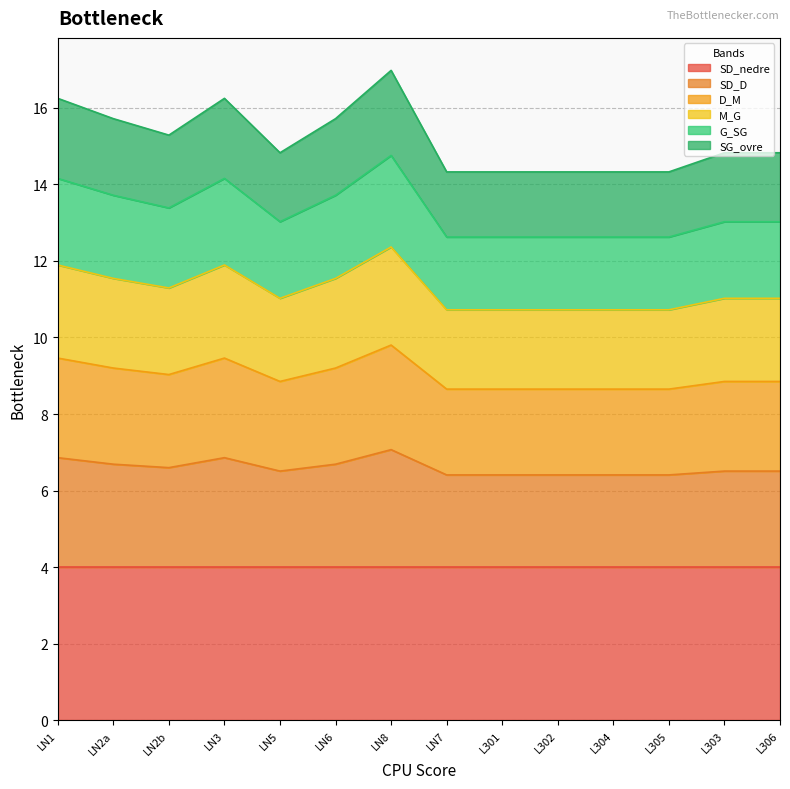

What is the highest value of the SD_nedre series?

4.0